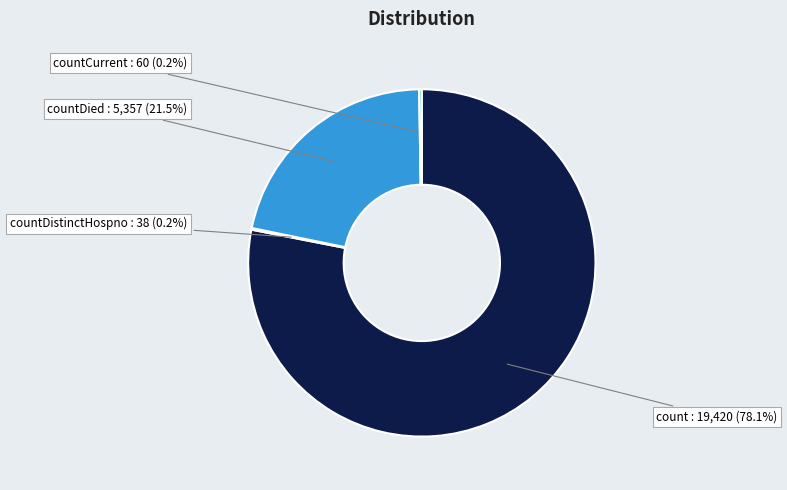

Which slice is the largest?

count